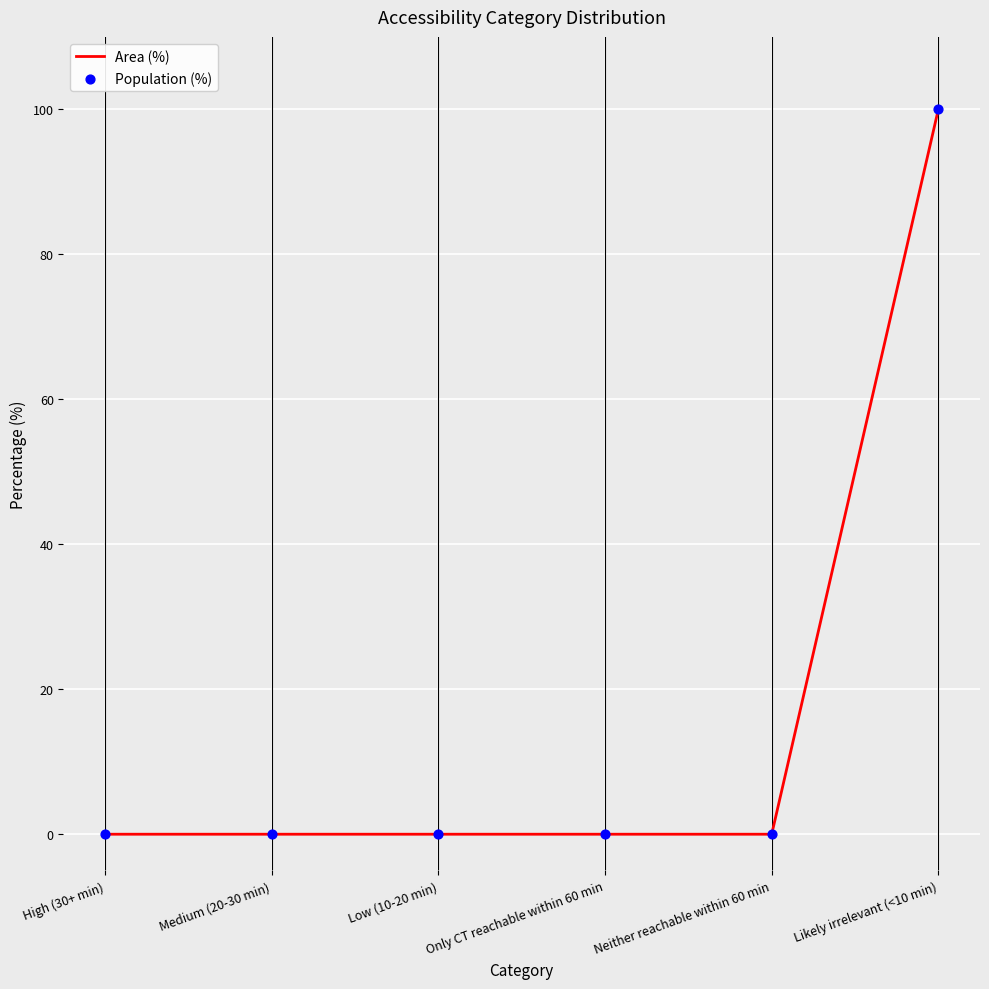

What is the change in value from Medium (20-30 min) to Likely irrelevant (<10 min)?

+100